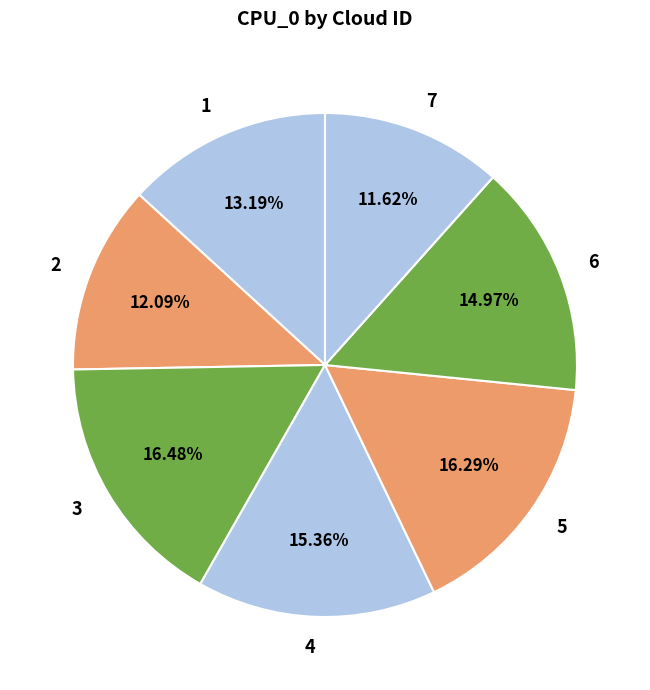

What percentage is the 1 slice, to the nearest percent?

13%